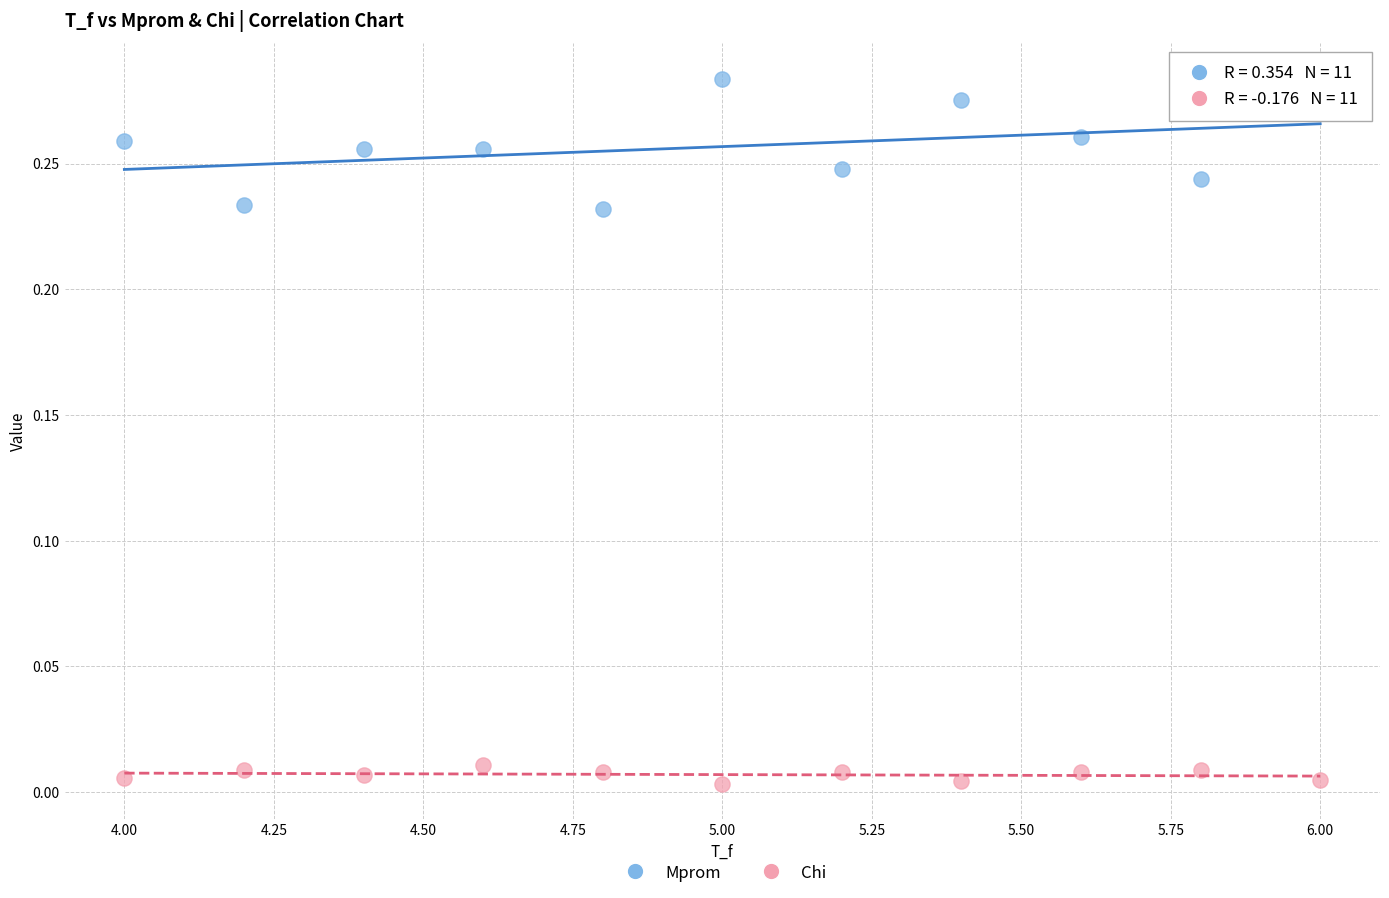

Which series reaches the minimum Y coordinate?

Chi